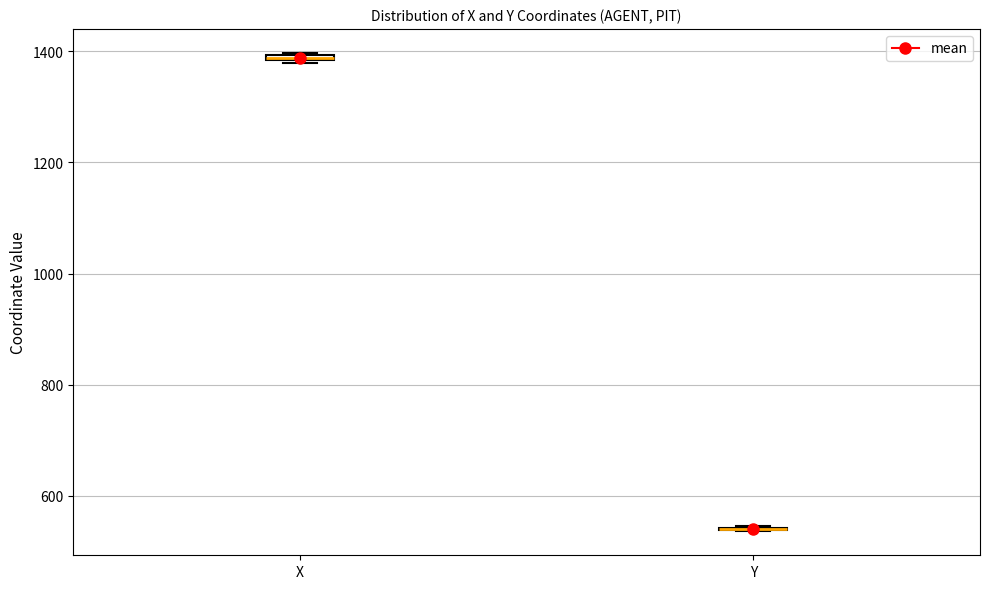

Where is the upper edge of the box for X on the y-axis? The values are not printed on the chart, so give them approximately, as read against the axis.

1400